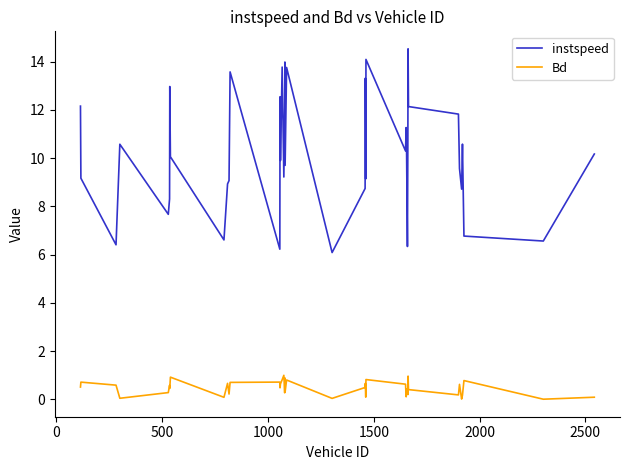

List the series in order of their overall mean, highest first.

instspeed, Bd